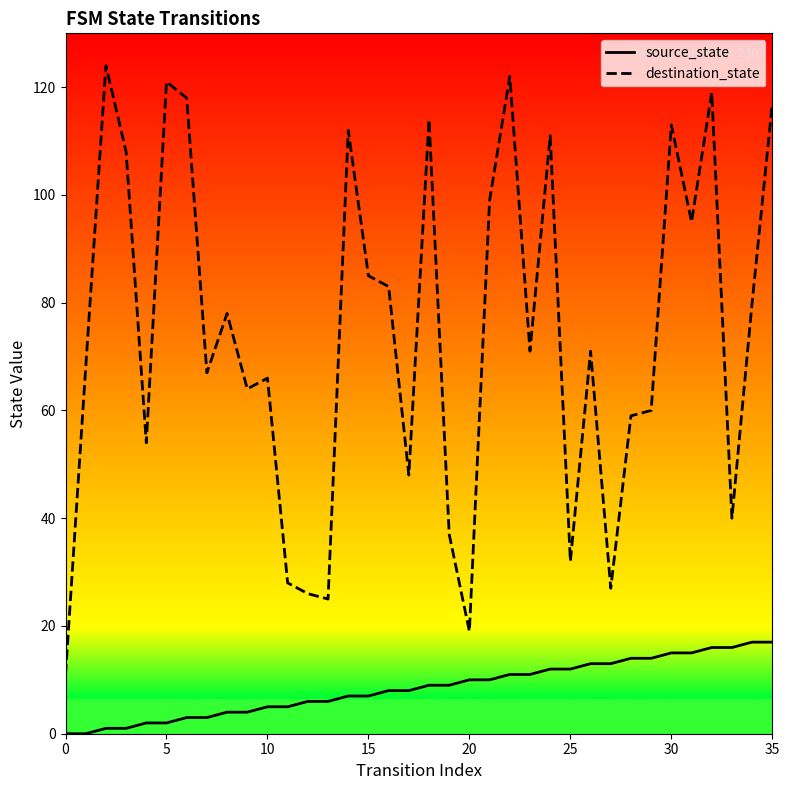

True or false: source_state and destination_state cross at least once.

False